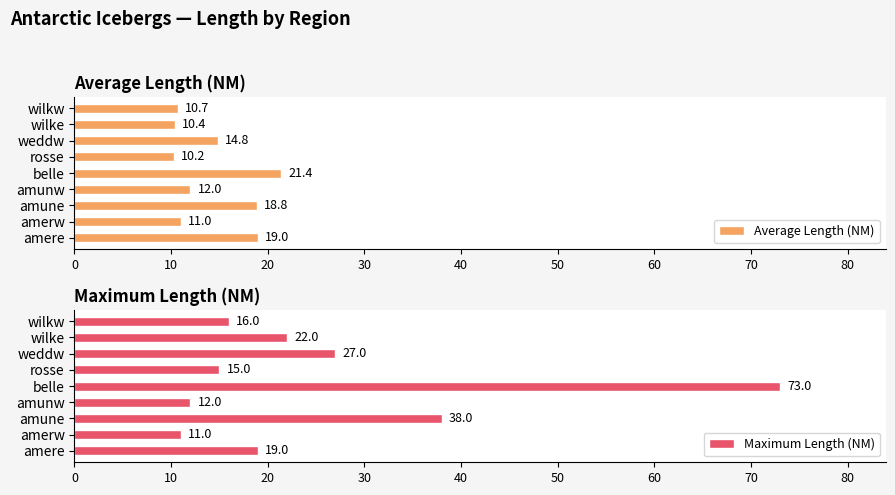

How many series are shown in this chart?

2